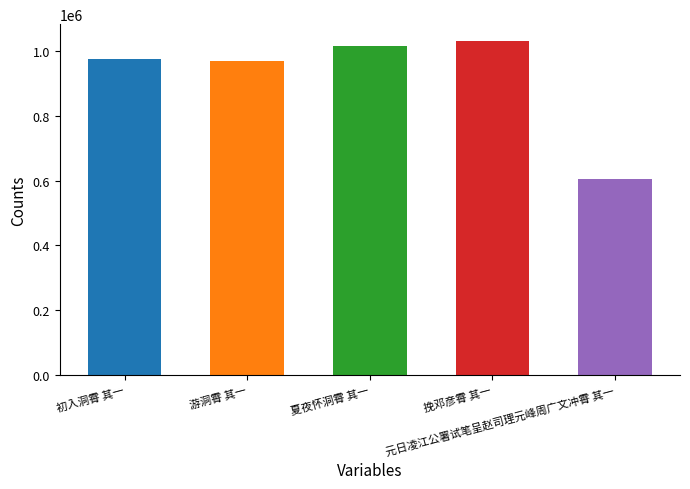

What value does the data have at 游洞霄 其一?

968757